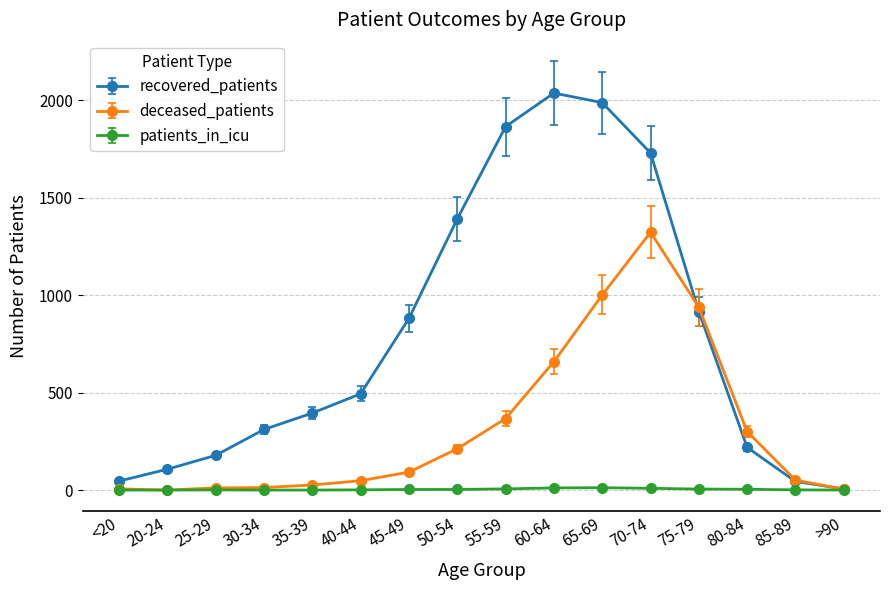

What is the maximum value for deceased_patients?

1323